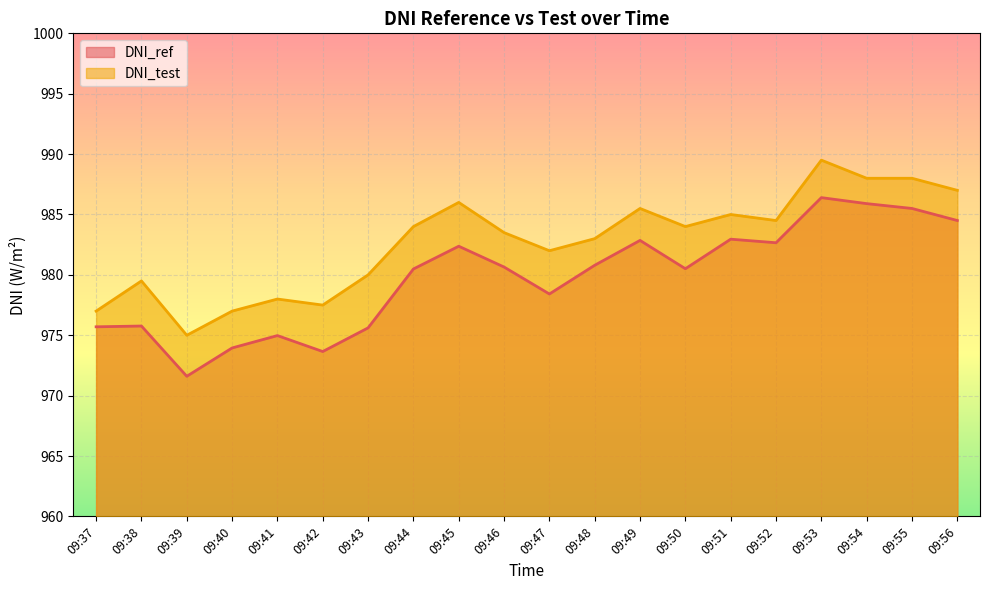

Is the value of DNI_ref at 09:51 greater than the value of DNI_test at 09:53?

No